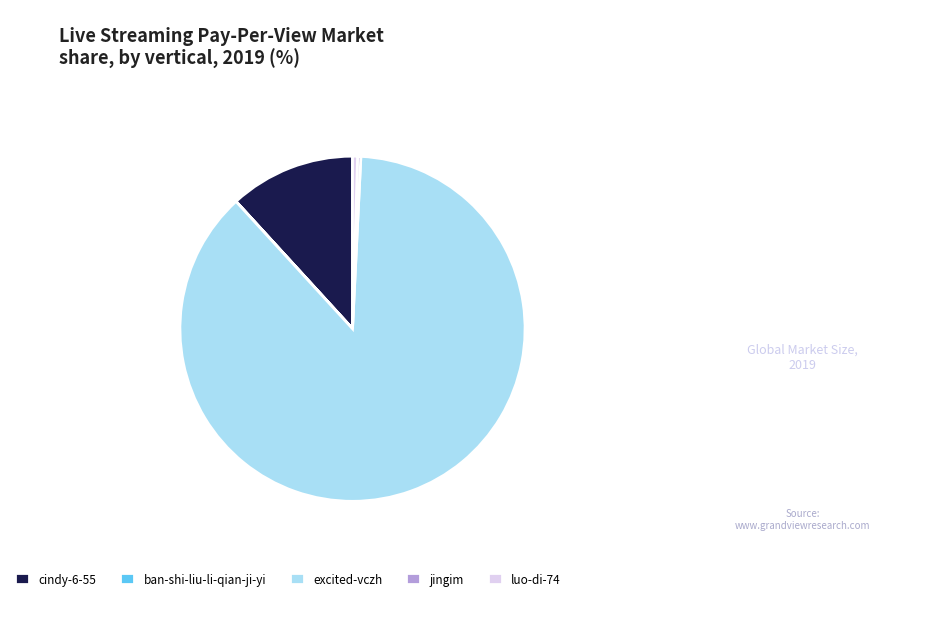

The jingim slice represents 10% of the pie. True or false?

False